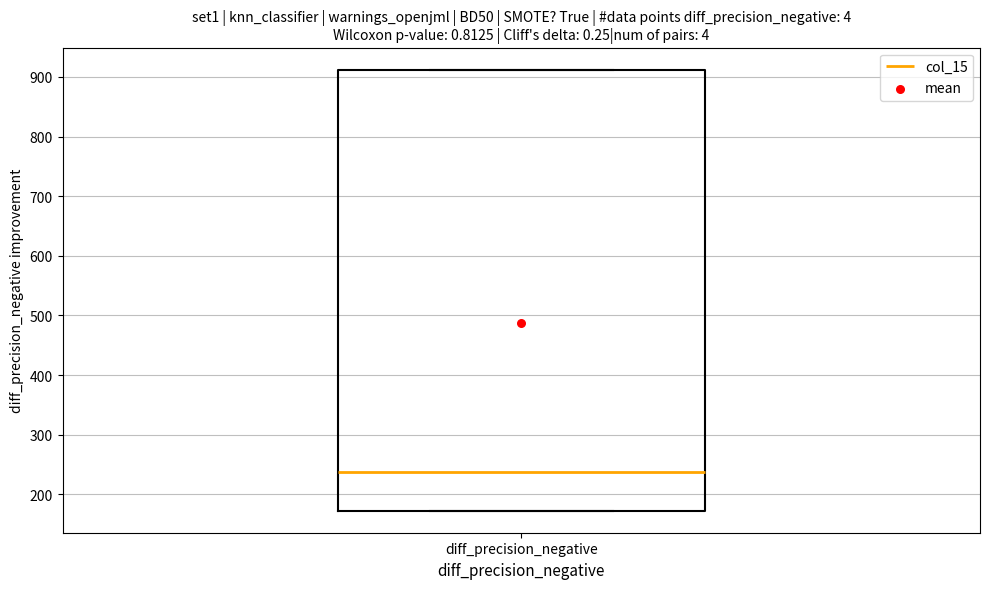

Where does the median line of the box for diff_precision_negative sit on the y-axis? The values are not printed on the chart, so give them approximately, as read against the axis.

240